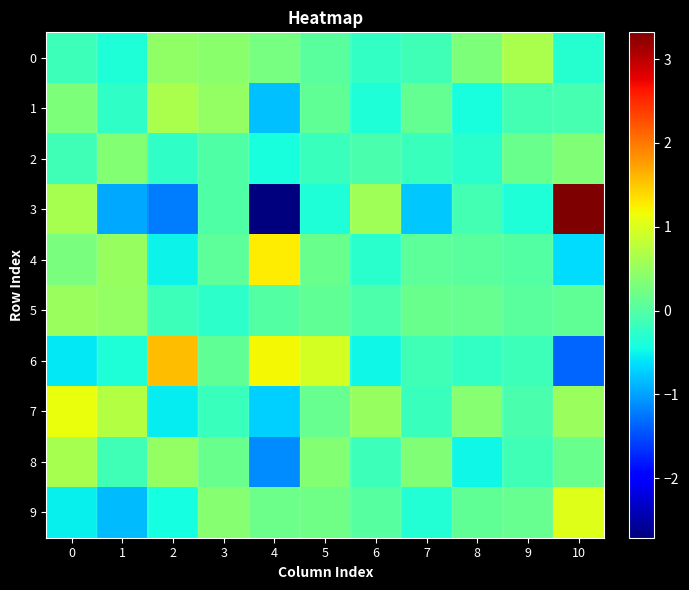

What is the difference between the highest and lowest values at 7?

1.1